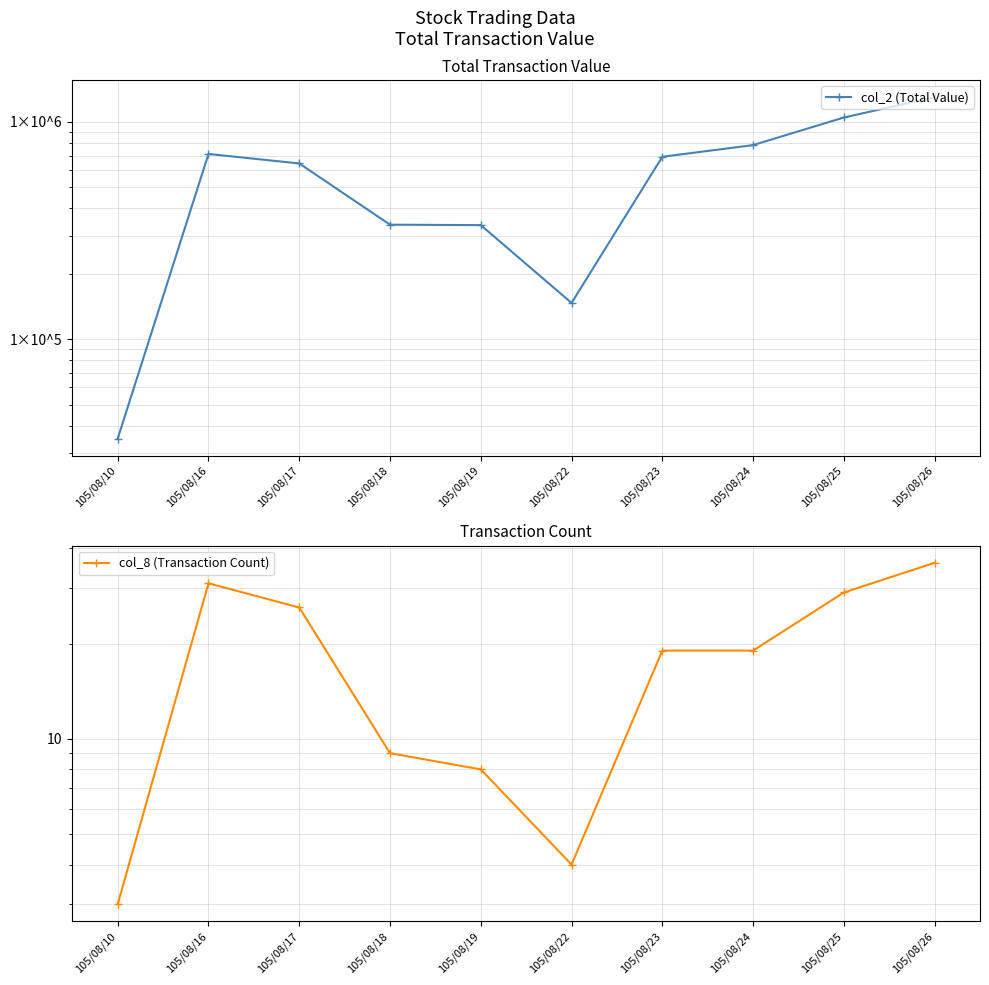

What is the total value across all series at 105/08/10?

34943